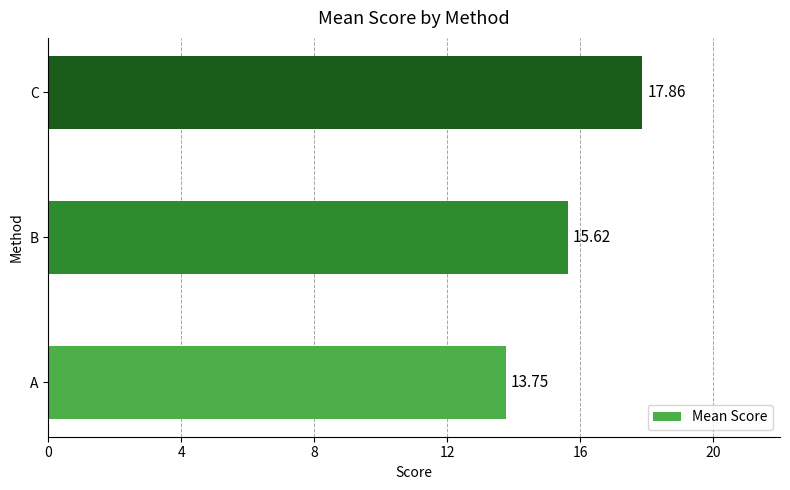

List the labels in order of value, largest first.

C, B, A